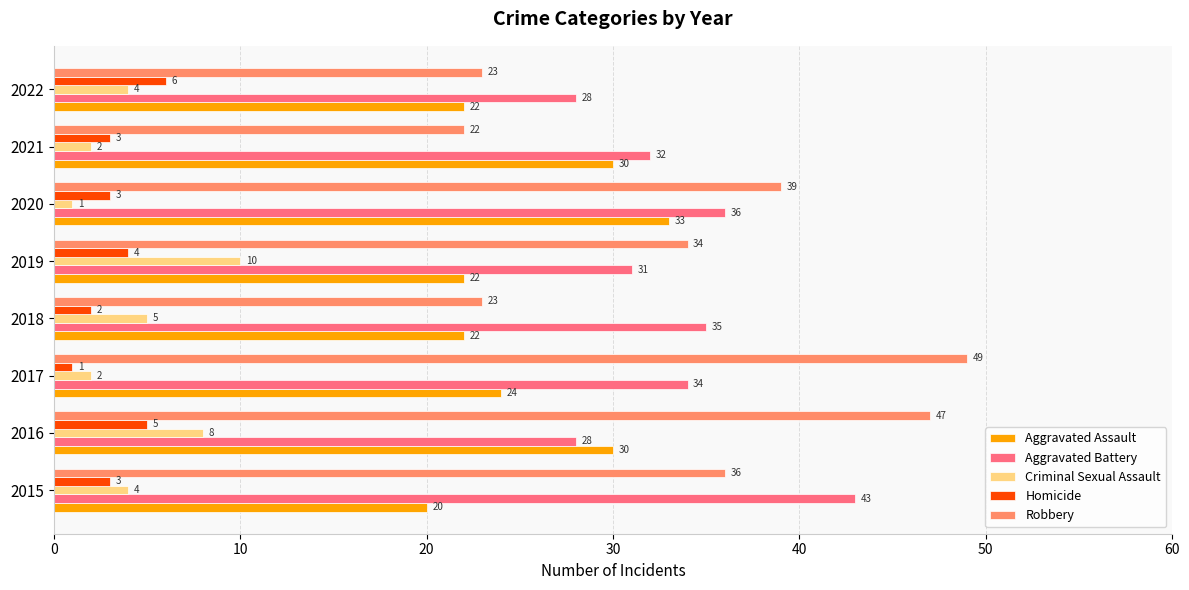

What is the approximate value of Robbery at 2018?

23